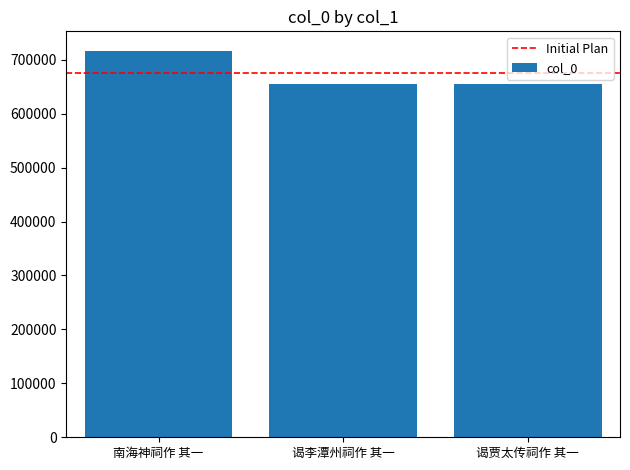

What is the value of the 1st bar from the left?

716744